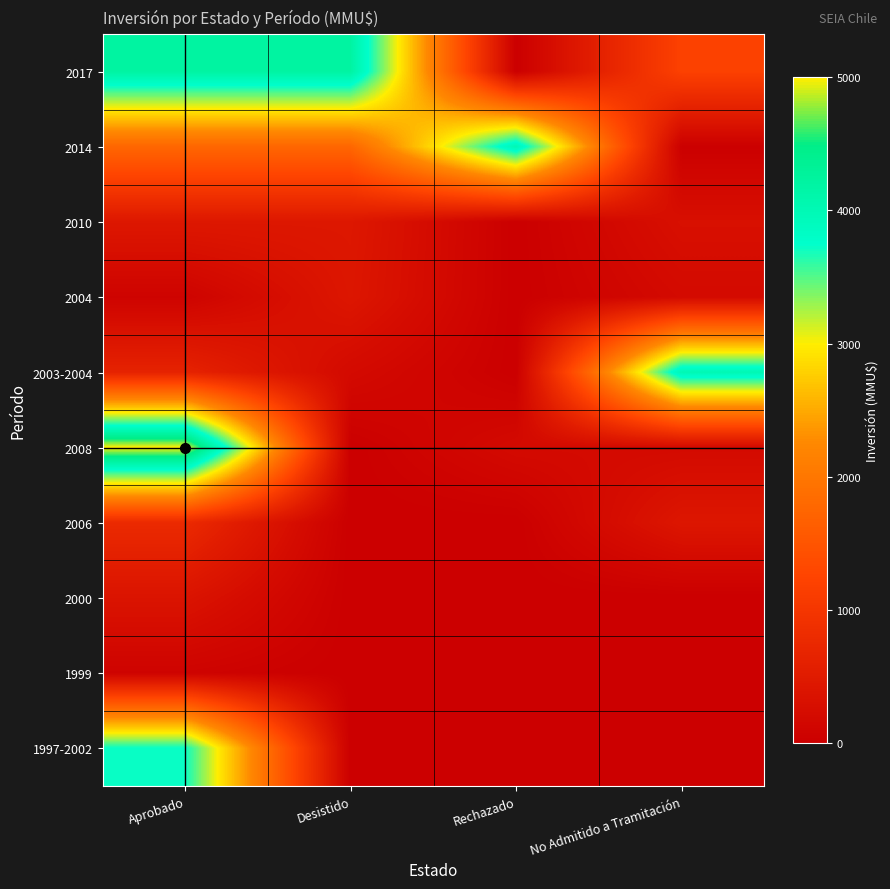

What is the total value across all series at Aprobado?

17065.0